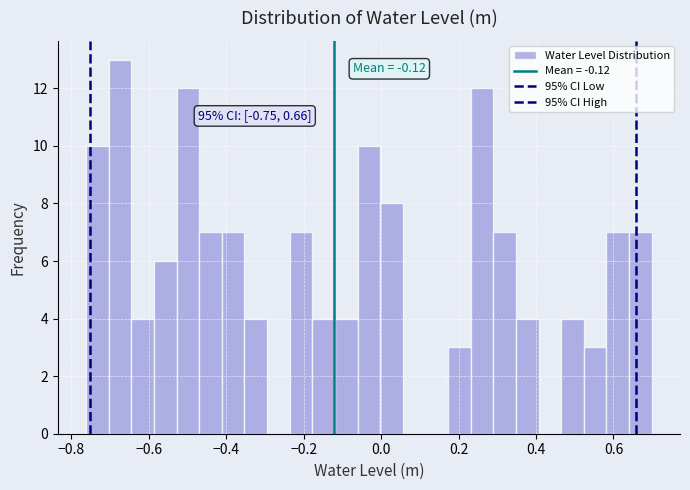

Read against the x-axis, roughly where is the centre of the tallest bar?

-0.68